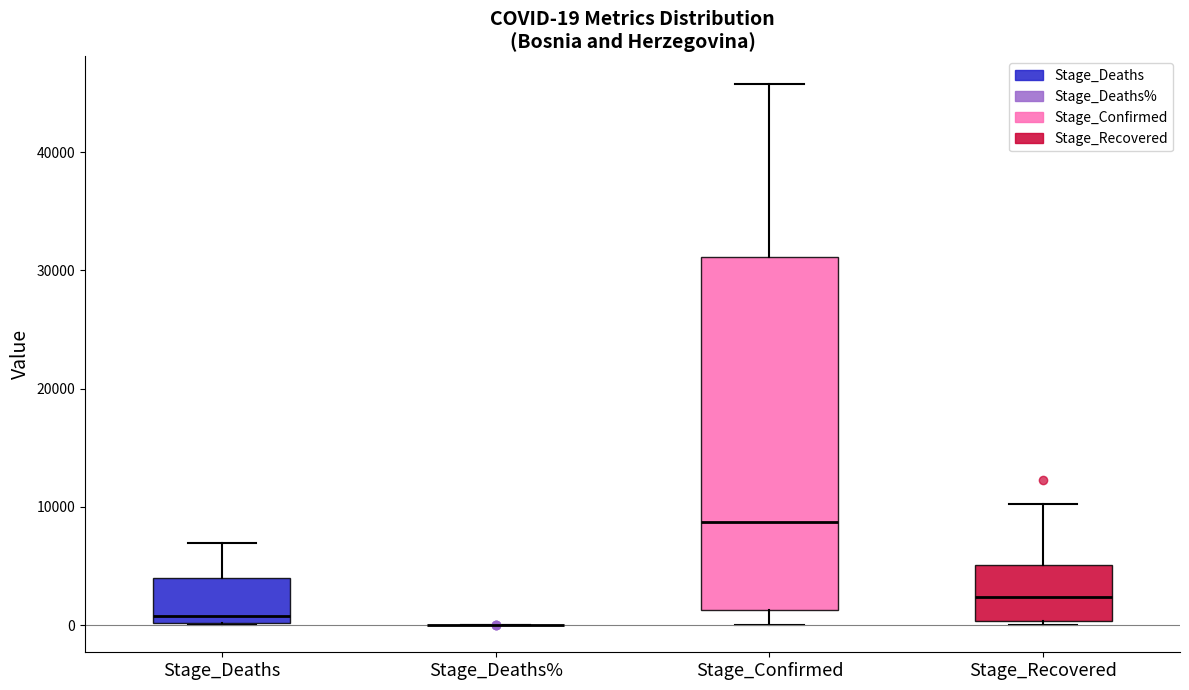

Which box is the tallest, from its lower edge to its upper edge?

Stage_Confirmed